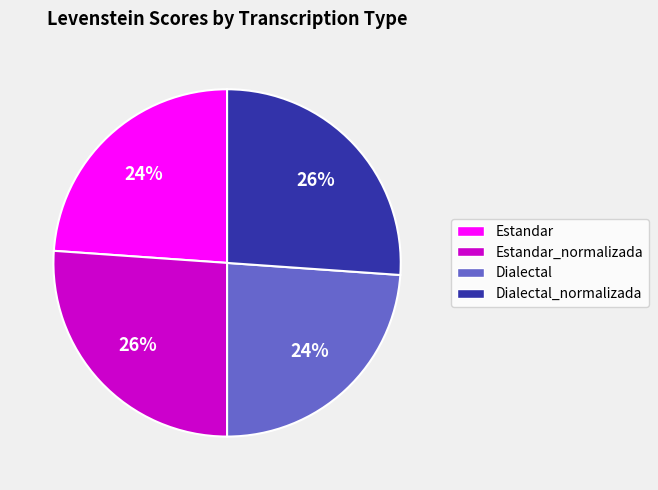

The Dialectal slice represents 24% of the pie. True or false?

True